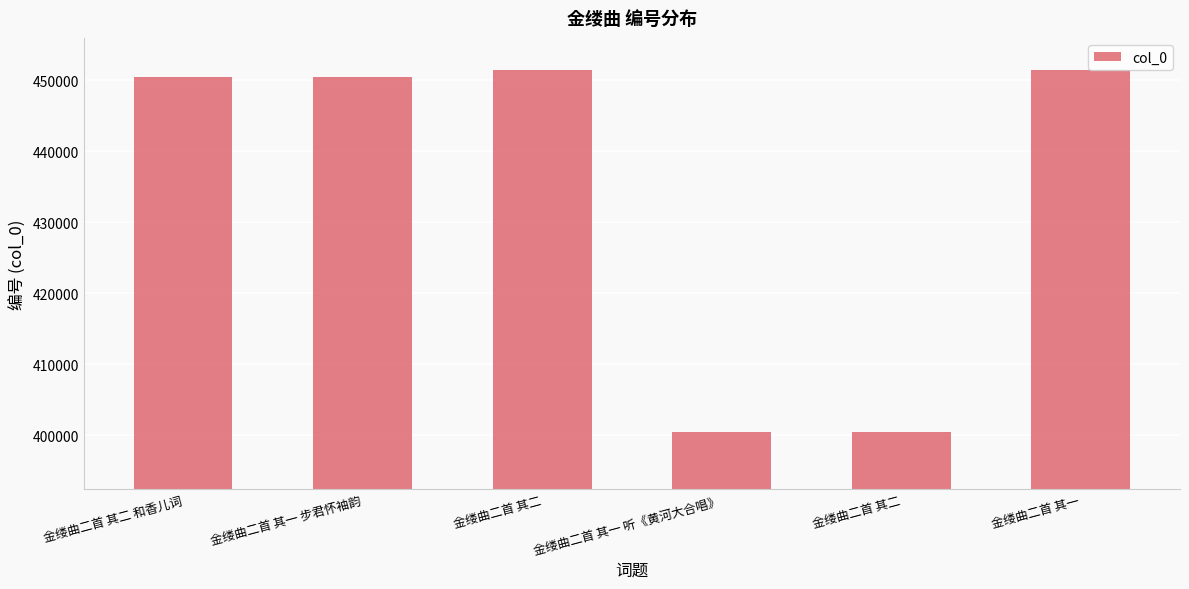

Reading left to right, what are all the values shown in this chart?

450509	450508	451445	400417	400418	451444